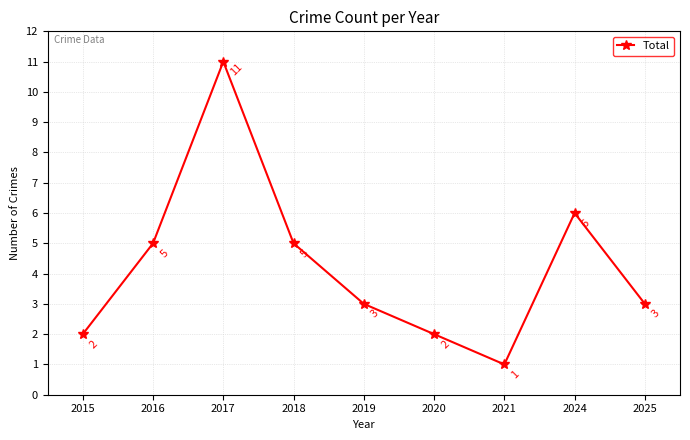

The value at 2020 is 1. True or false?

False